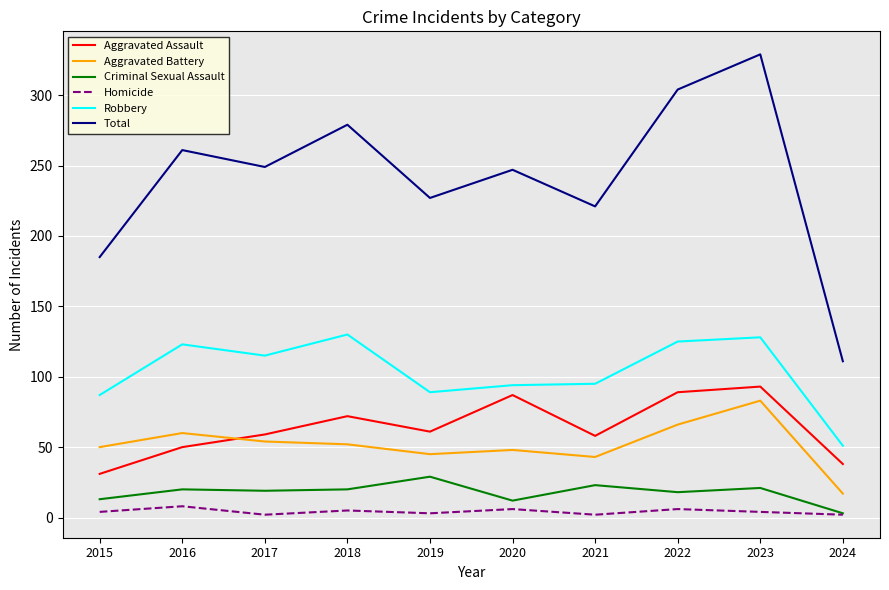

True or false: Robbery and Aggravated Assault intersect in this chart.

False